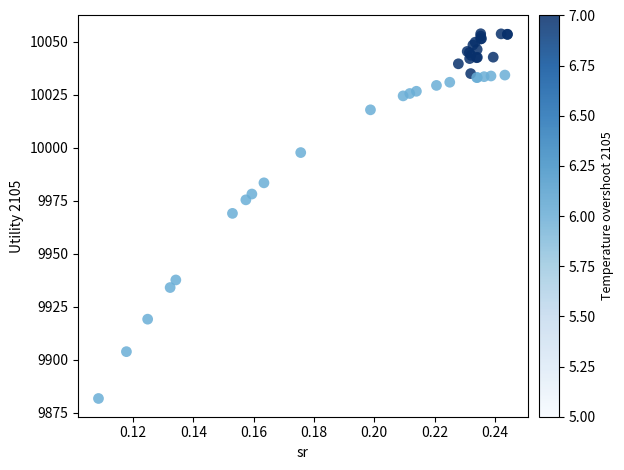

What Y value in the scatter plot is closest to 9967?

9969.1